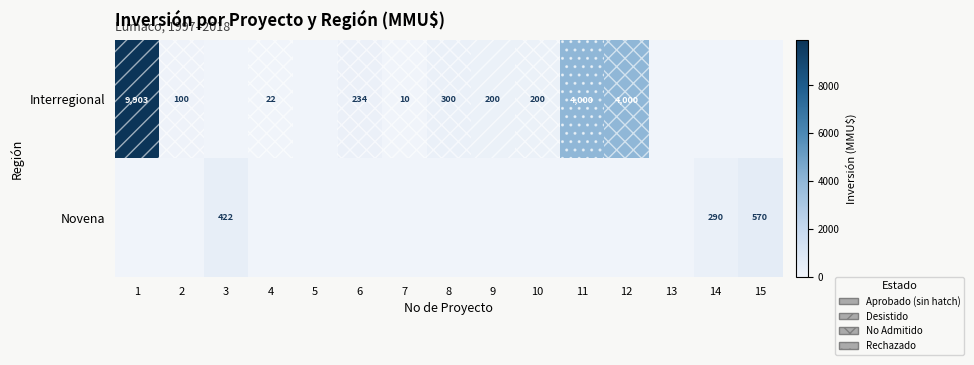

The Novena series shows 290 at 14. True or false?

True